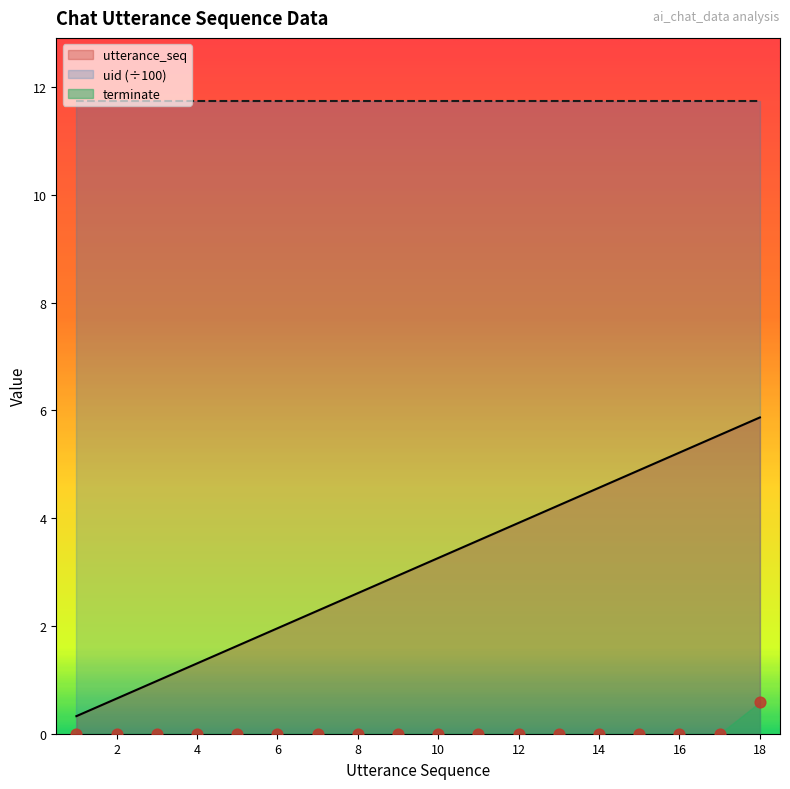

What is the minimum value for utterance_seq?

0.3